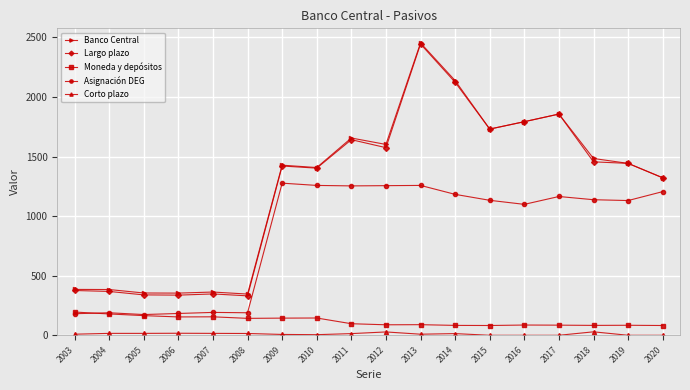

What is the minimum value for Asignación DEG?

174